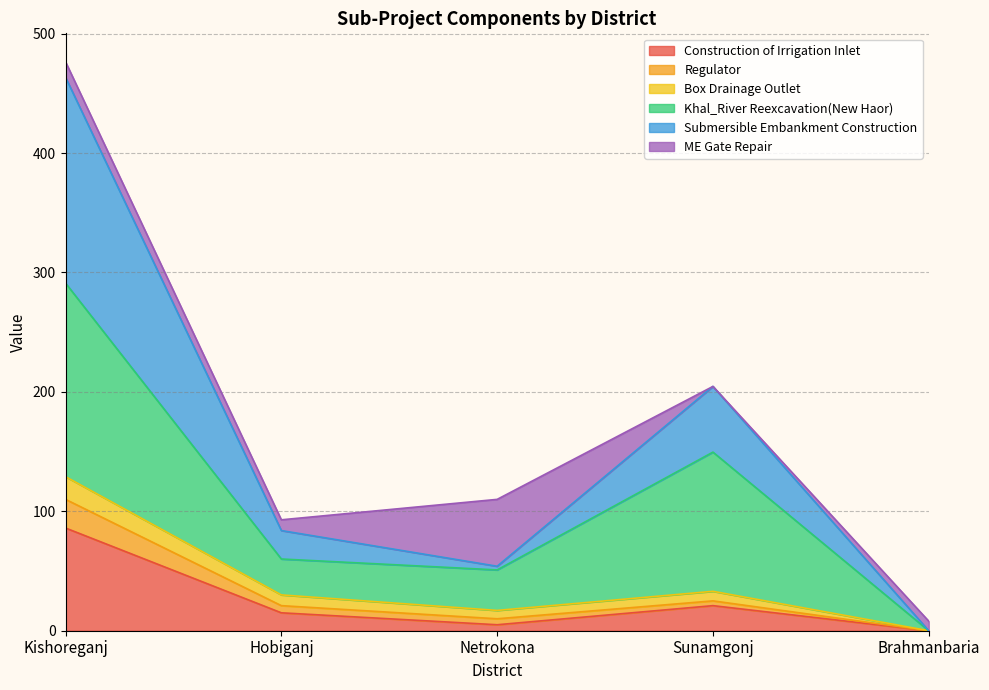

Which category has the highest value in the Construction of Irrigation Inlet series?

Kishoreganj